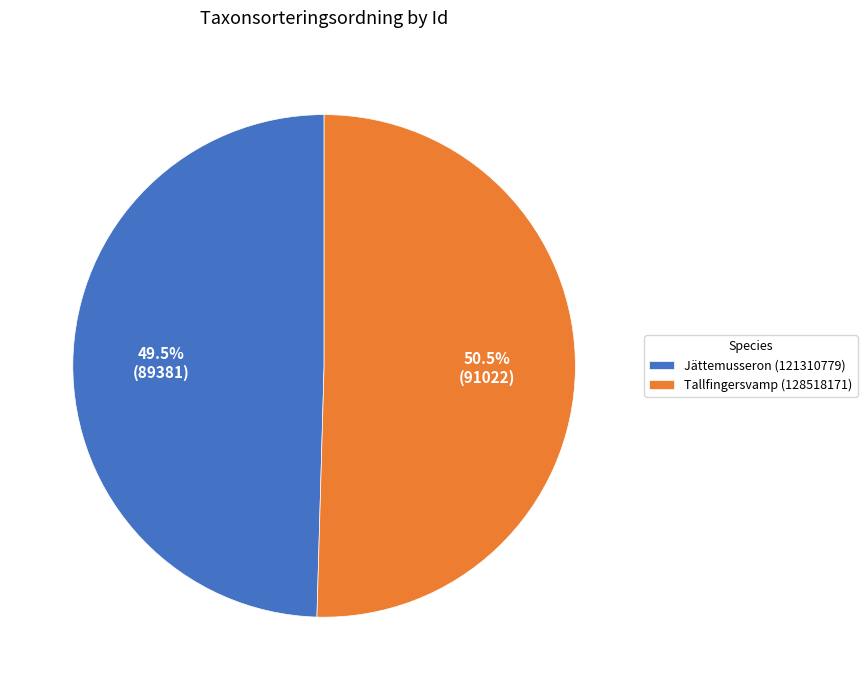

Which has a higher value, Jättemusseron (121310779) or Tallfingersvamp (128518171)?

Tallfingersvamp (128518171)